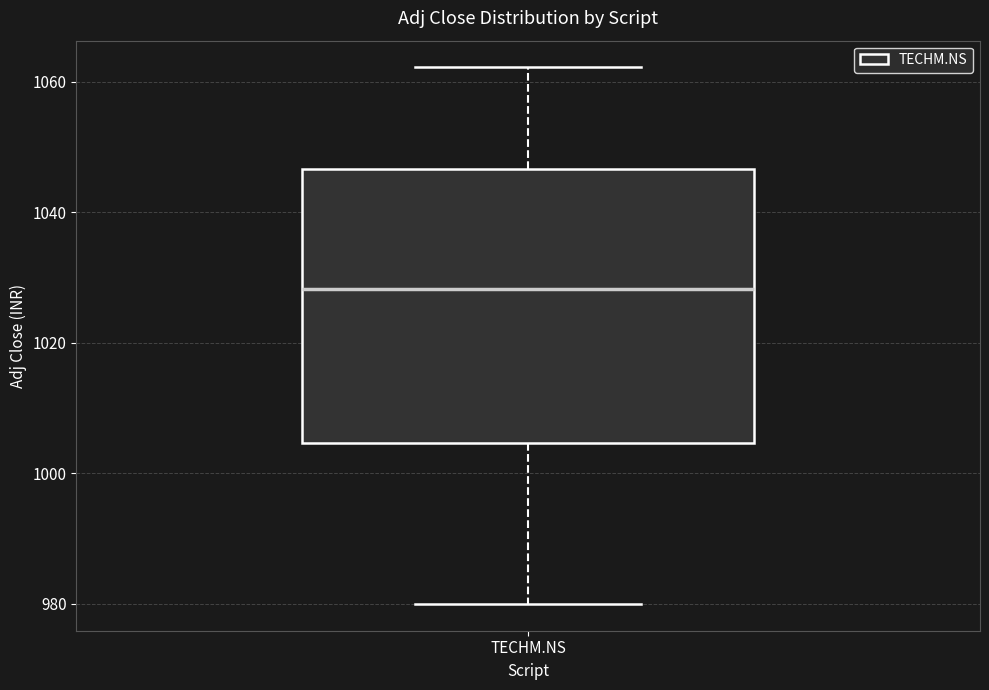

Read this box plot against the y-axis: the position of the median line, the range covered by the box, and the ends of both whiskers. The values are not printed on the chart, so give them approximately, as read against the axis.

median 1028, box 1004 to 1046, whiskers 980 to 1062